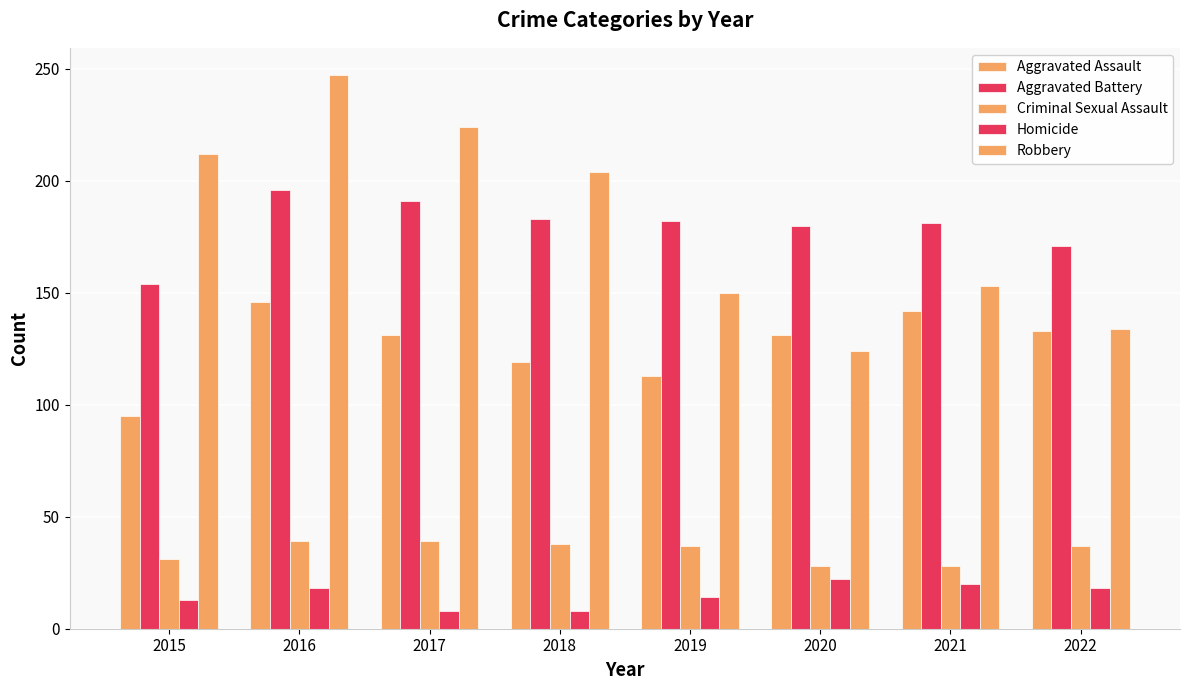

The value of Aggravated Battery at 2019 is 182. True or false?

True